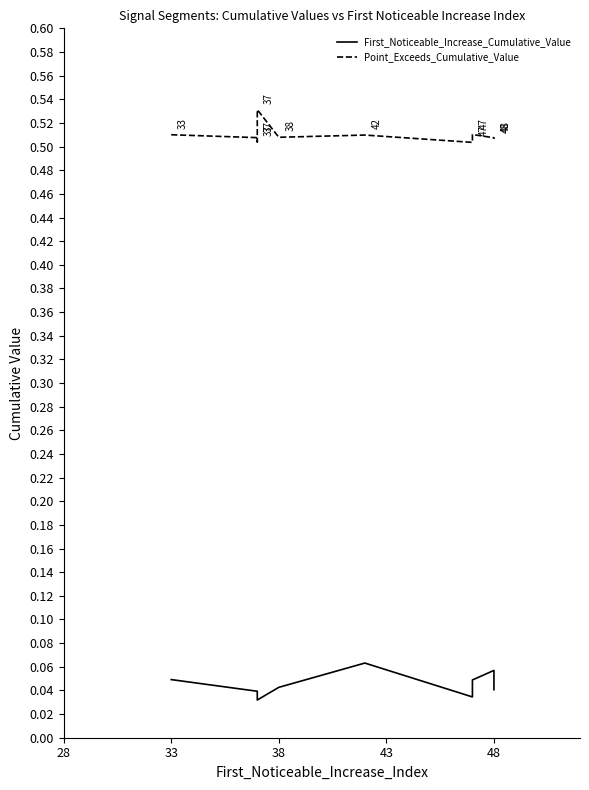

Rank the series by their maximum value, from highest to lowest.

Point_Exceeds_Cumulative_Value, First_Noticeable_Increase_Cumulative_Value